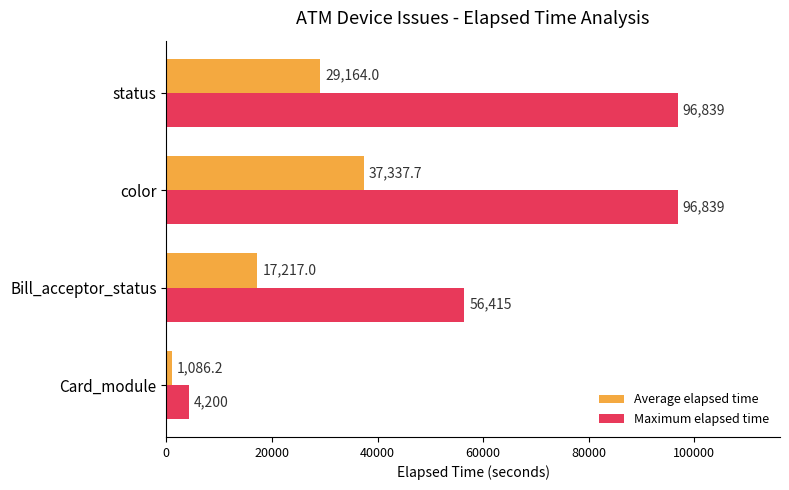

Which series has the largest range (max minus min)?

Maximum elapsed time